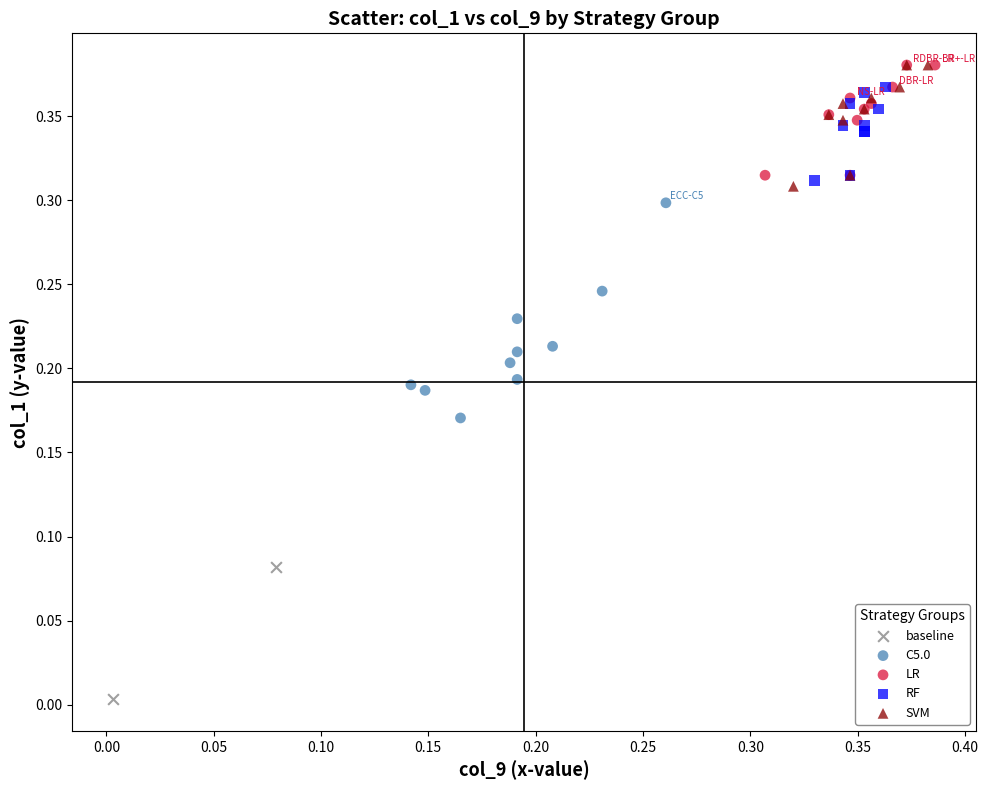

Which series contains the lowest Y value?

baseline